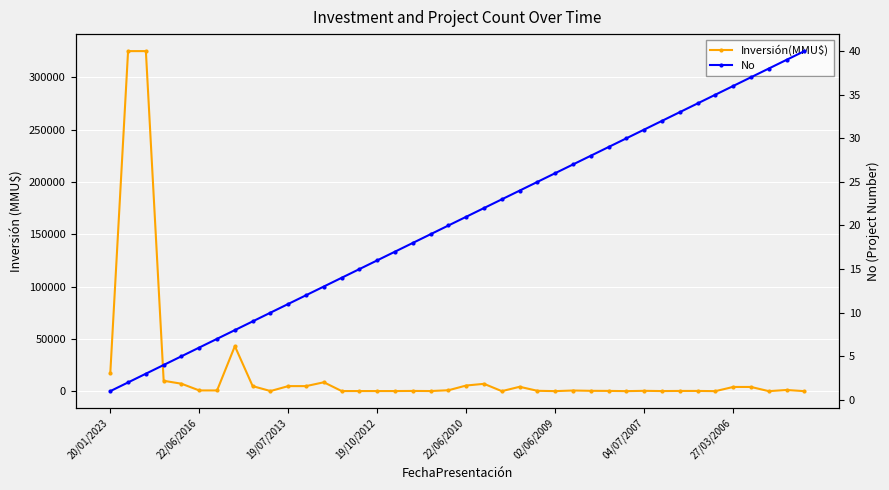

Which series has the largest total across all categories?

Inversión(MMU$)